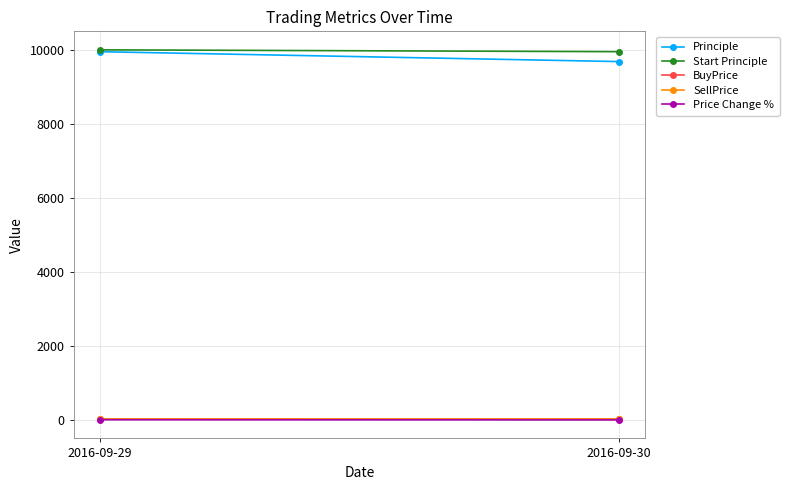

What is the total value across all series at 2016-09-30?

19663.5